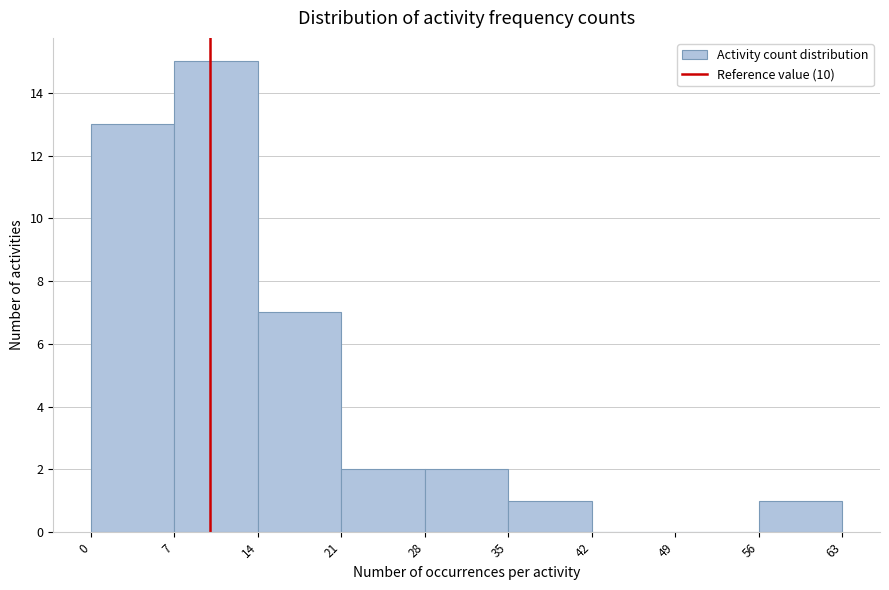

Reading left to right, list every bar in this chart as the range it spans on the x-axis followed by its height. The values are not printed on the chart, so give them approximately, as read against the axis.

0 to 7: 13
7 to 14: 15
14 to 21: 7
21 to 28: 2
28 to 35: 2
35 to 42: 1
42 to 49: 0
49 to 56: 0
56 to 63: 1